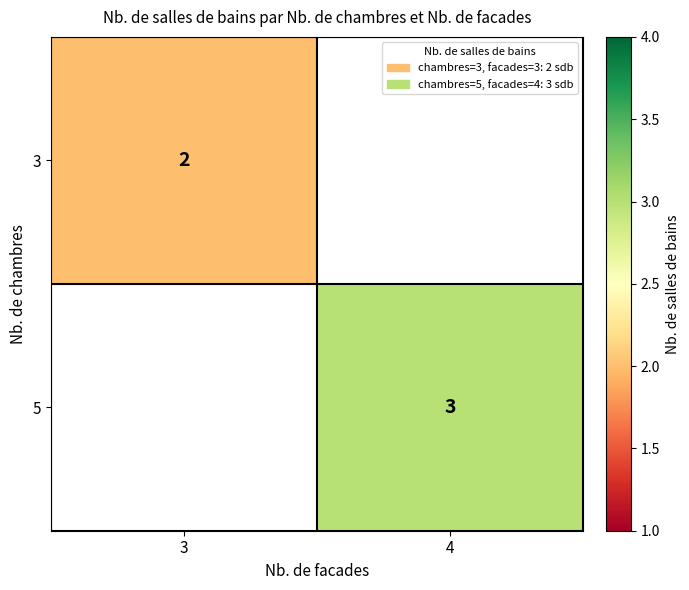

At how many categories does at least one series exceed 2?

1